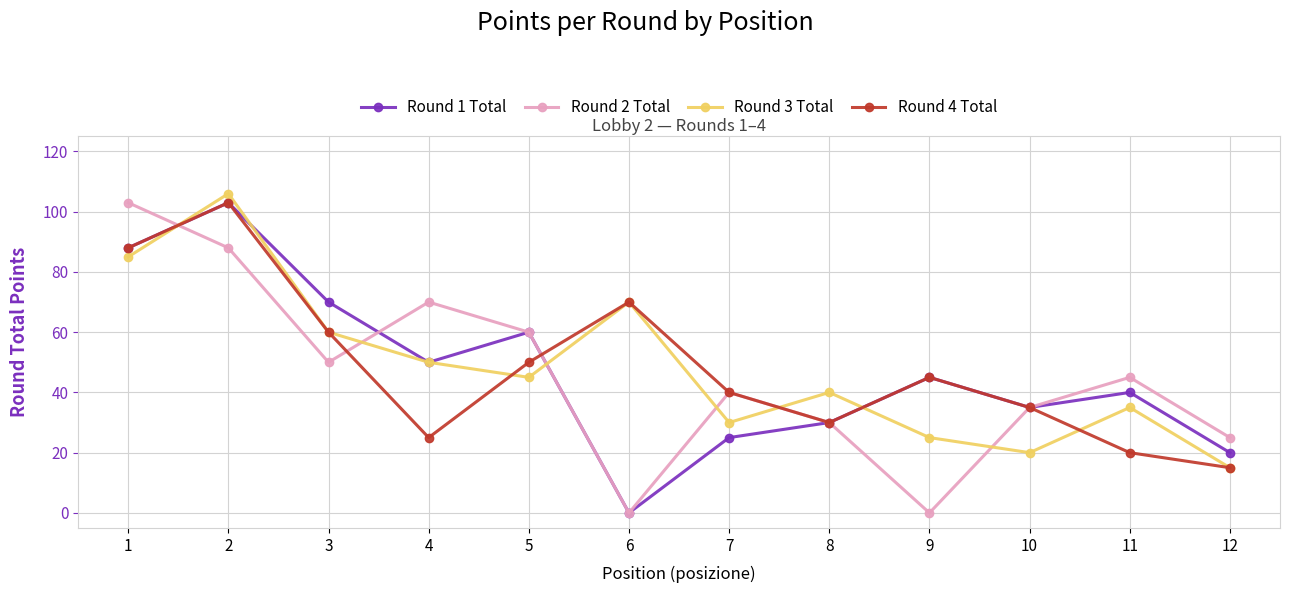

Which series ends up on top after the final intersection of Round 2 Total and Round 3 Total?

Round 2 Total